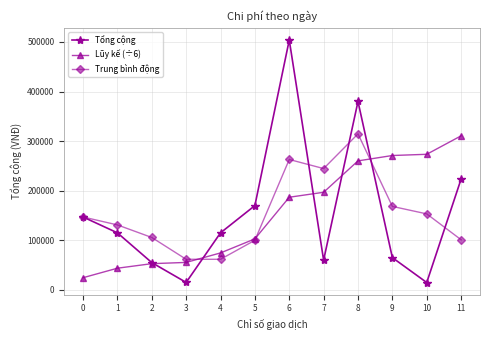

Which series has the widest spread of values?

Tổng cộng